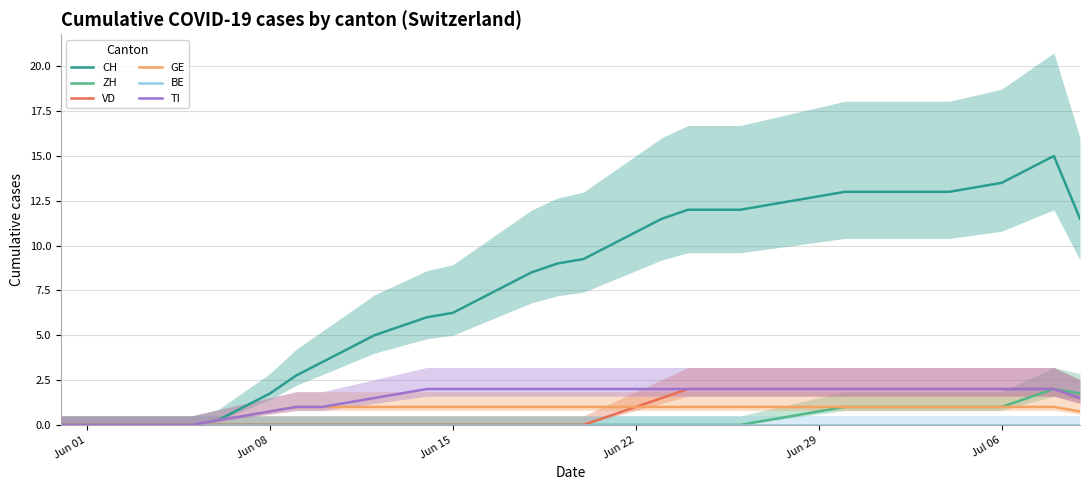

True or false: CH has more than 2 points higher than both neighbors.

False